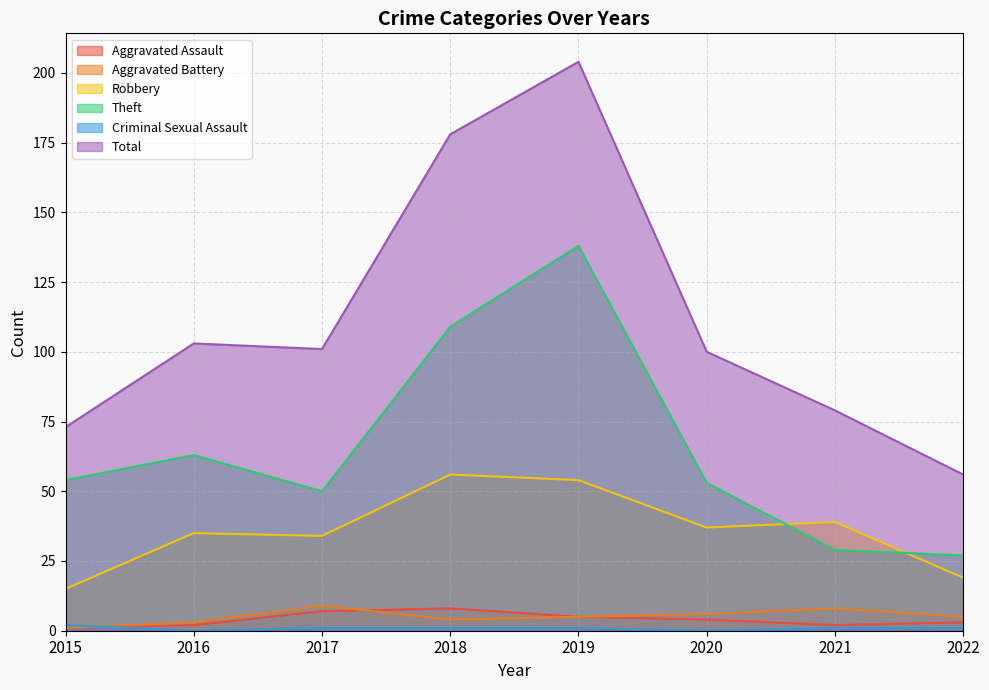

Which series has the largest total across all categories?

Total